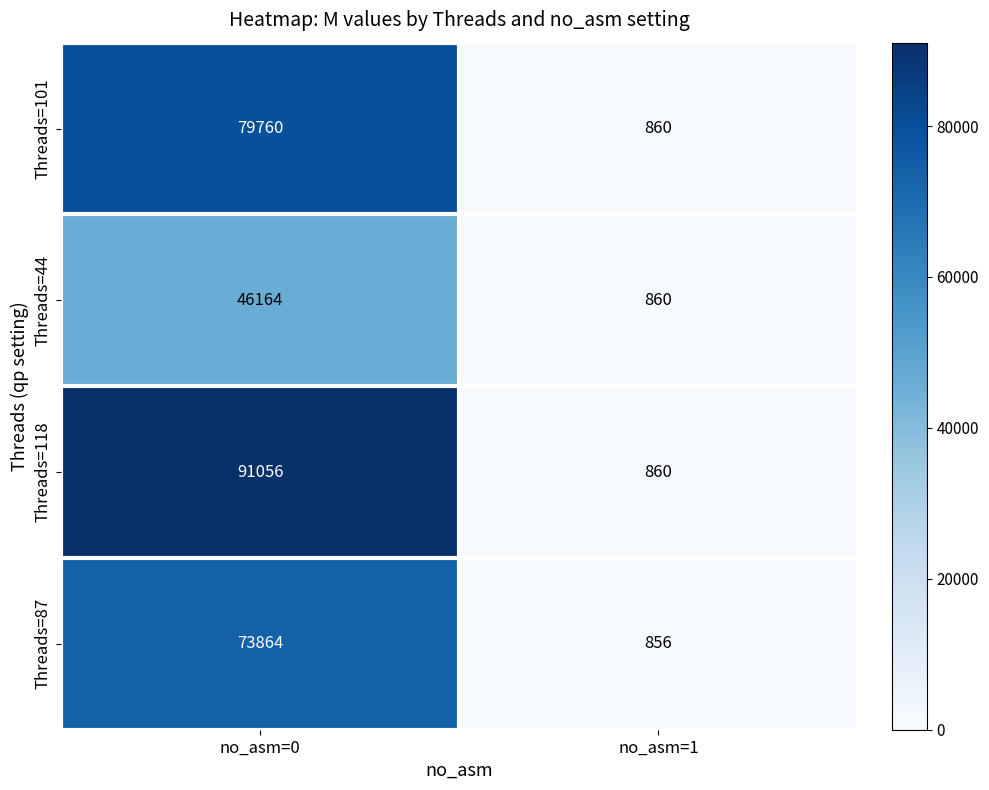

What is the sum of all Threads=118 values?

91916